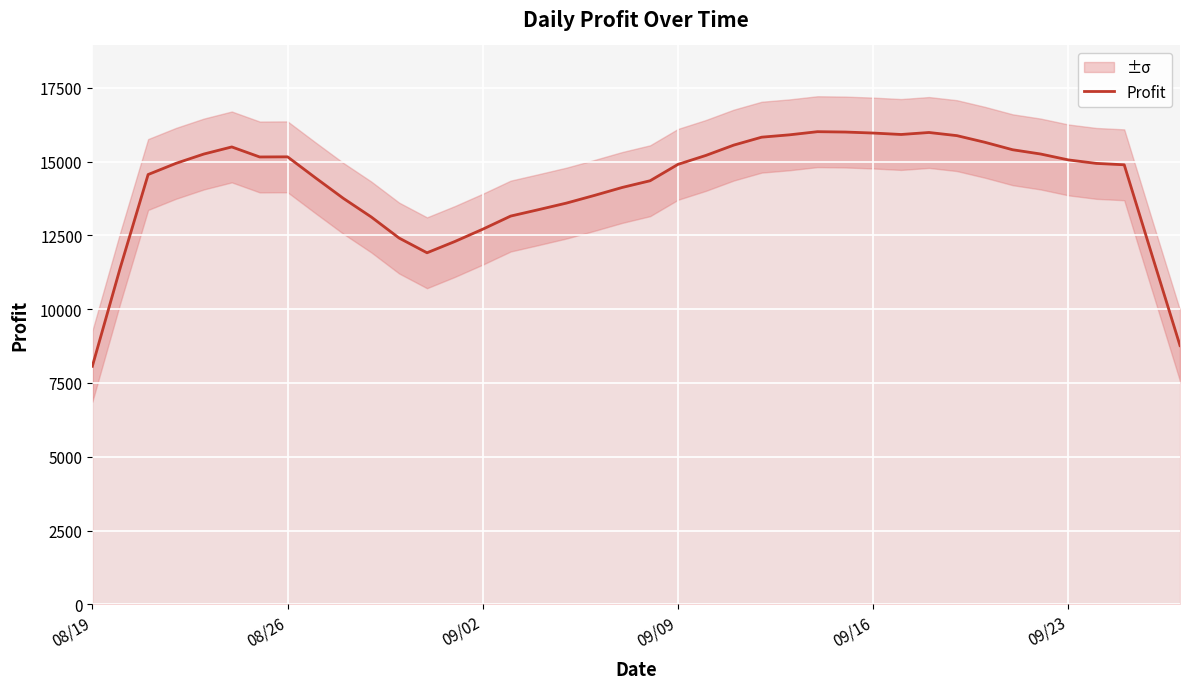

What is the highest value of the Profit series?

16013.5